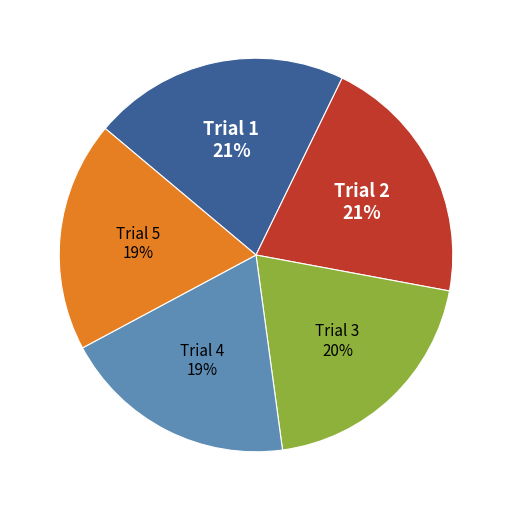

To the nearest percent, what is the average slice percentage?

20%